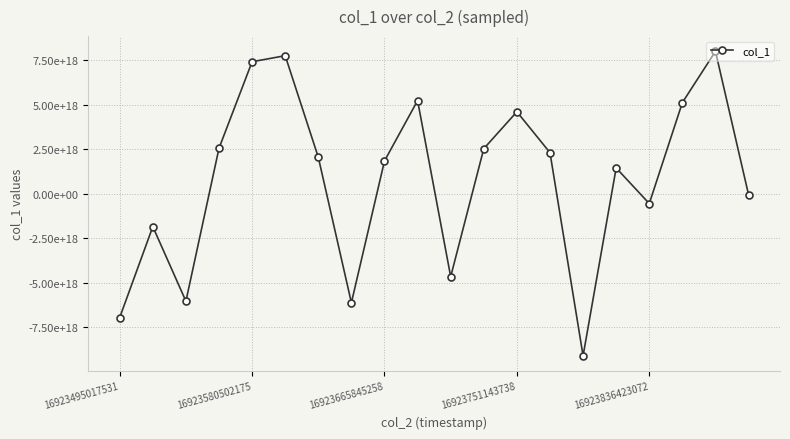

How many negative values are there?

8